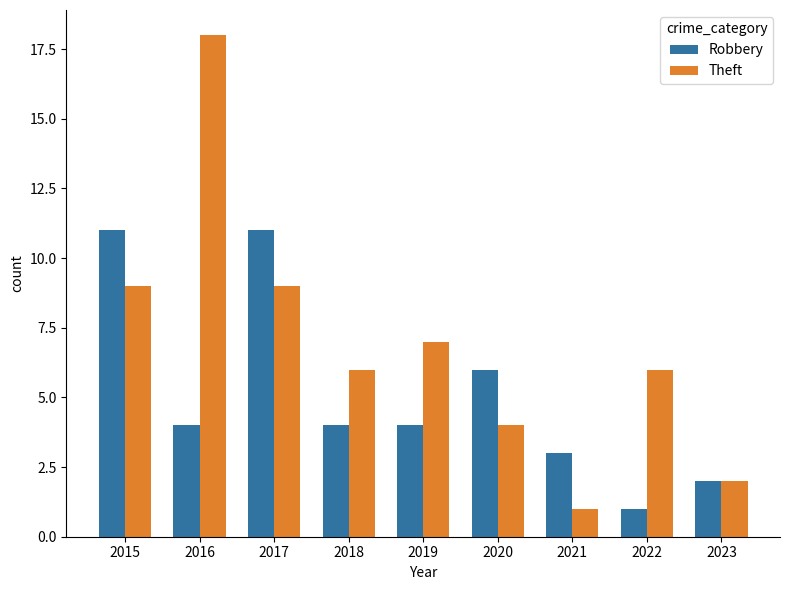

How many Robbery values are between 3 and 6?

5